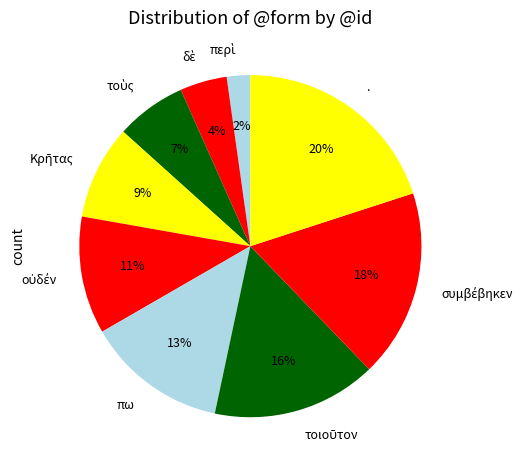

Does any single category account for the majority?

No